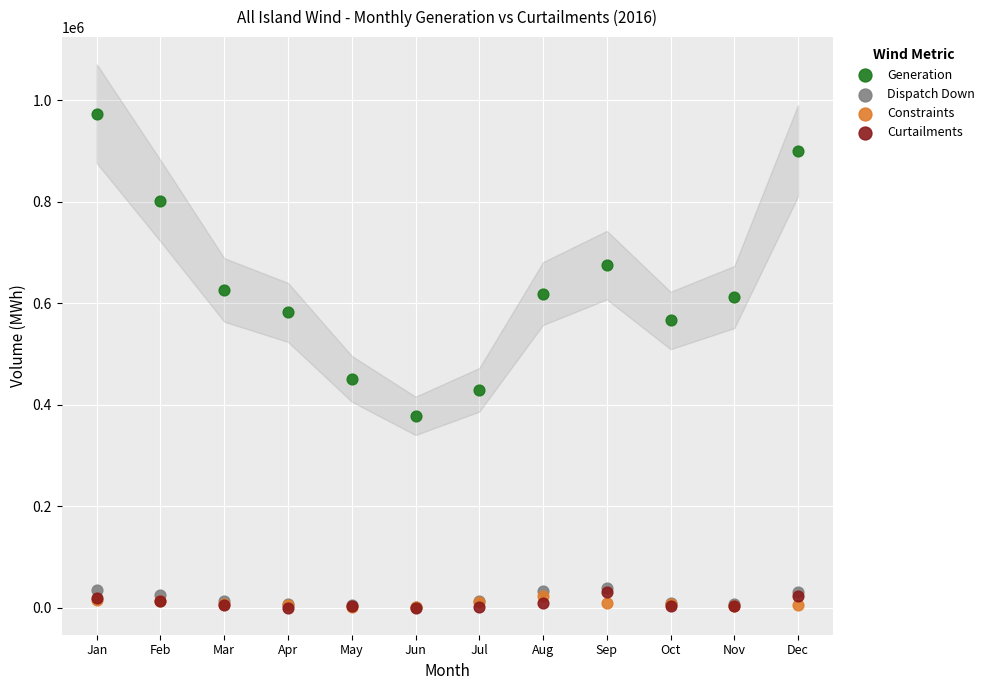

Across all series, what Y value is closest to 487337?

451508.2